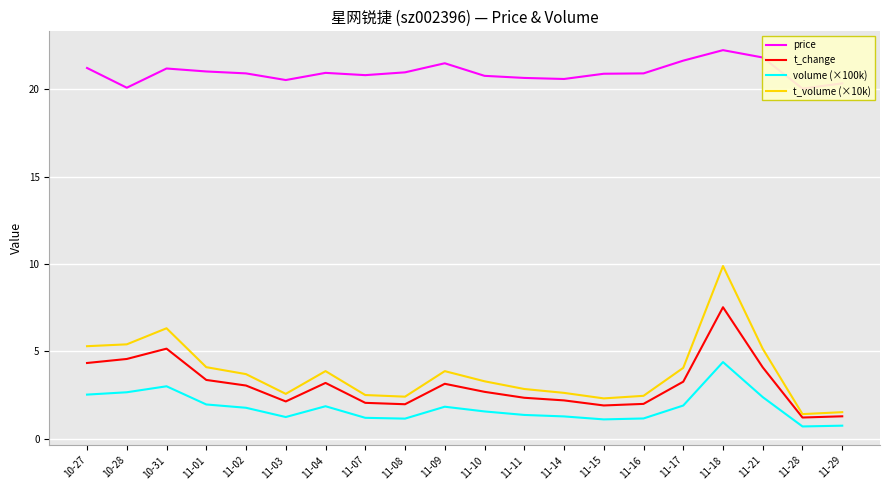

Is it true that t_volume (×10k) equals 2.6 at 11-14?

True